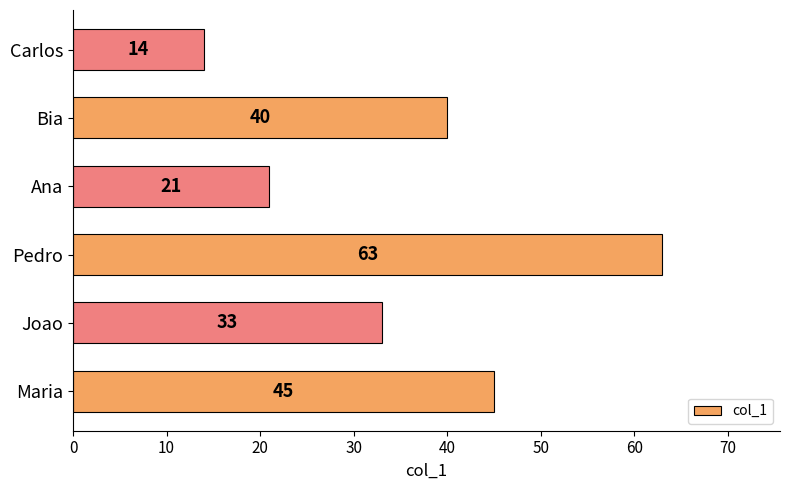

How many bars are there in total?

6